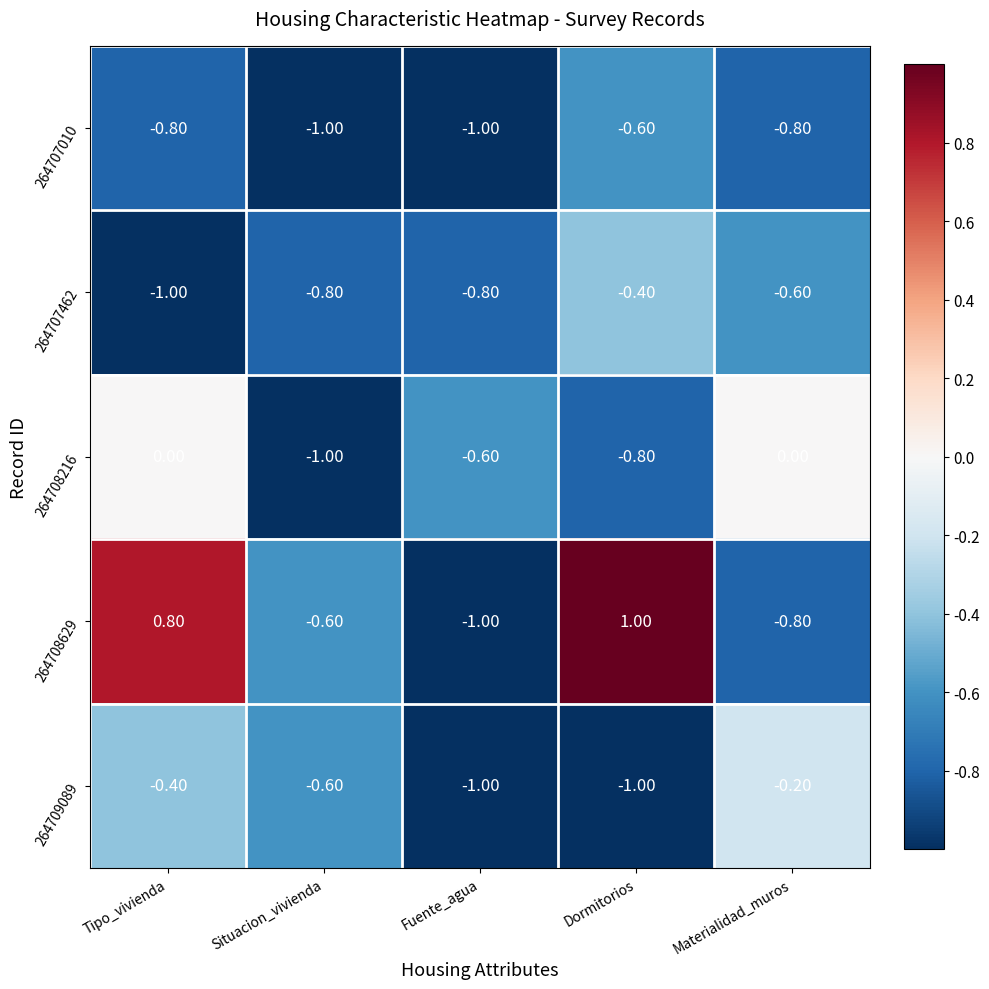

Rank the series by their maximum value, from highest to lowest.

264708629, 264708216, 264709089, 264707462, 264707010